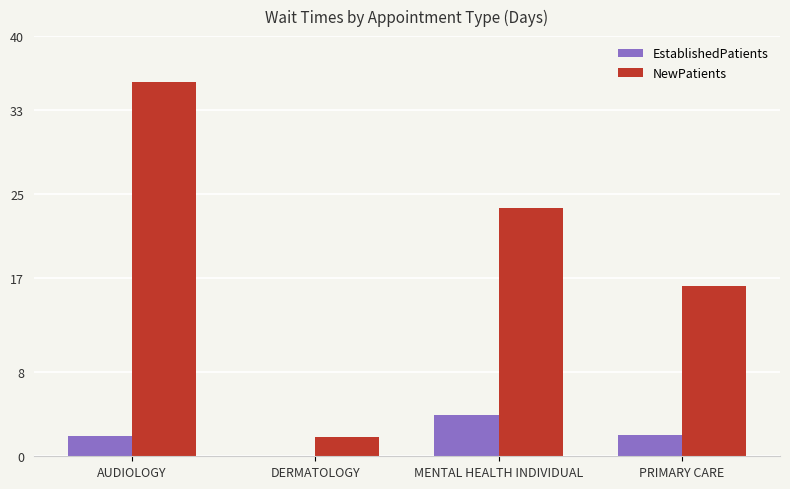

Are the bars horizontal?

No